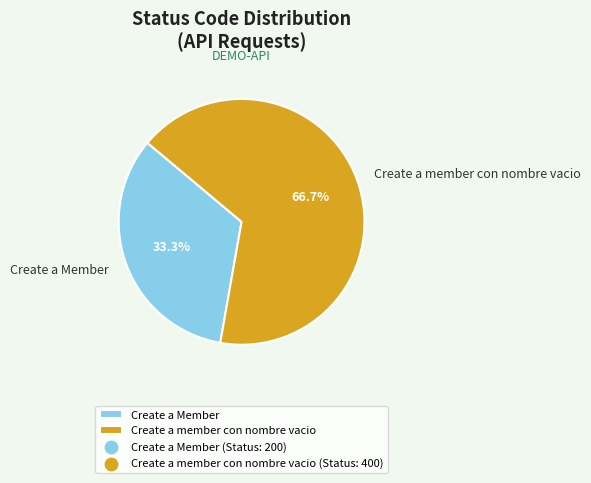

To the nearest percent, what percentage of the pie is Create a Member?

33%